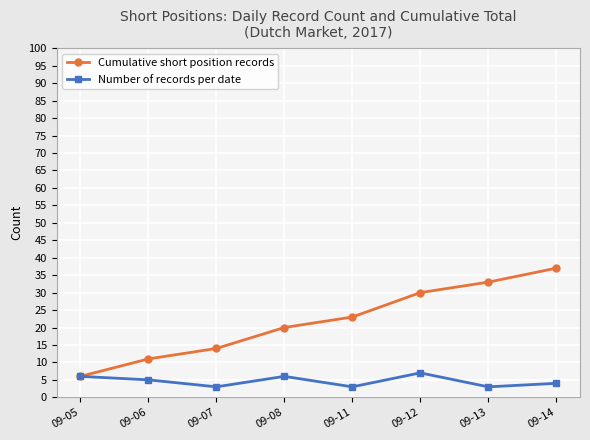

Which series has the widest spread of values?

Cumulative short position records